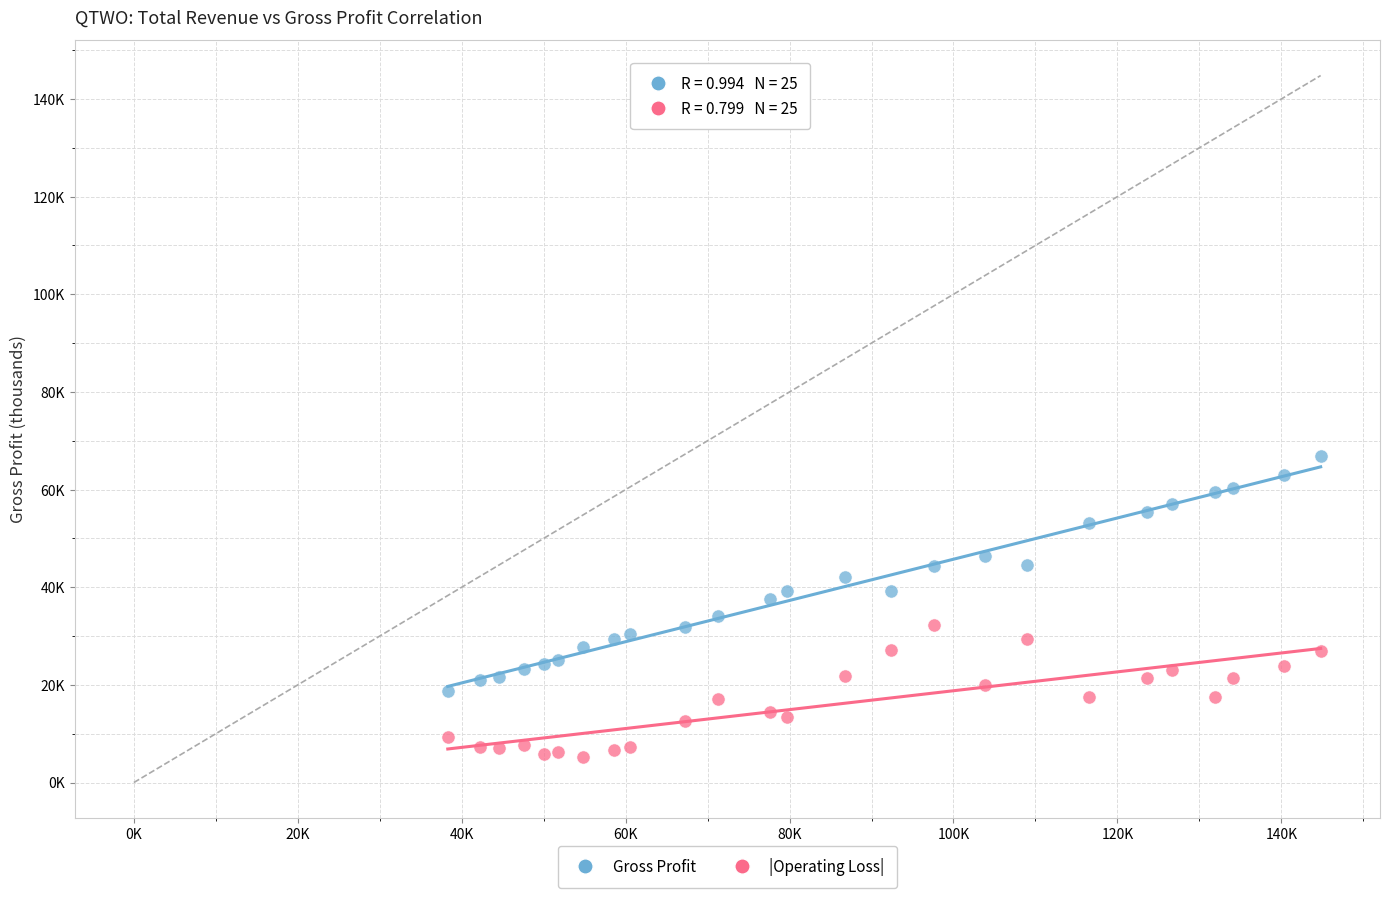

Which series contains the lowest Y value?

|Operating Loss|